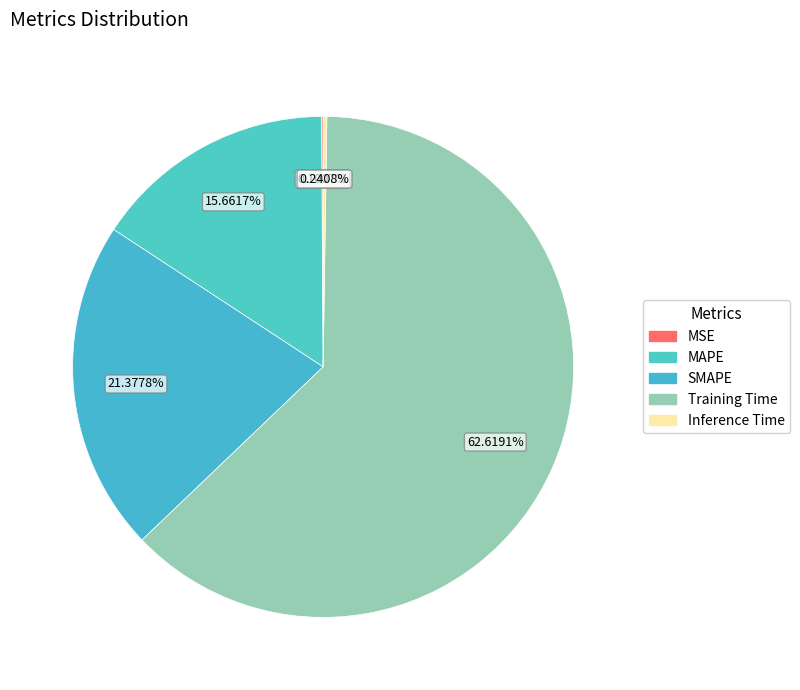

What is the change in value from SMAPE to Training Time?

+1.4